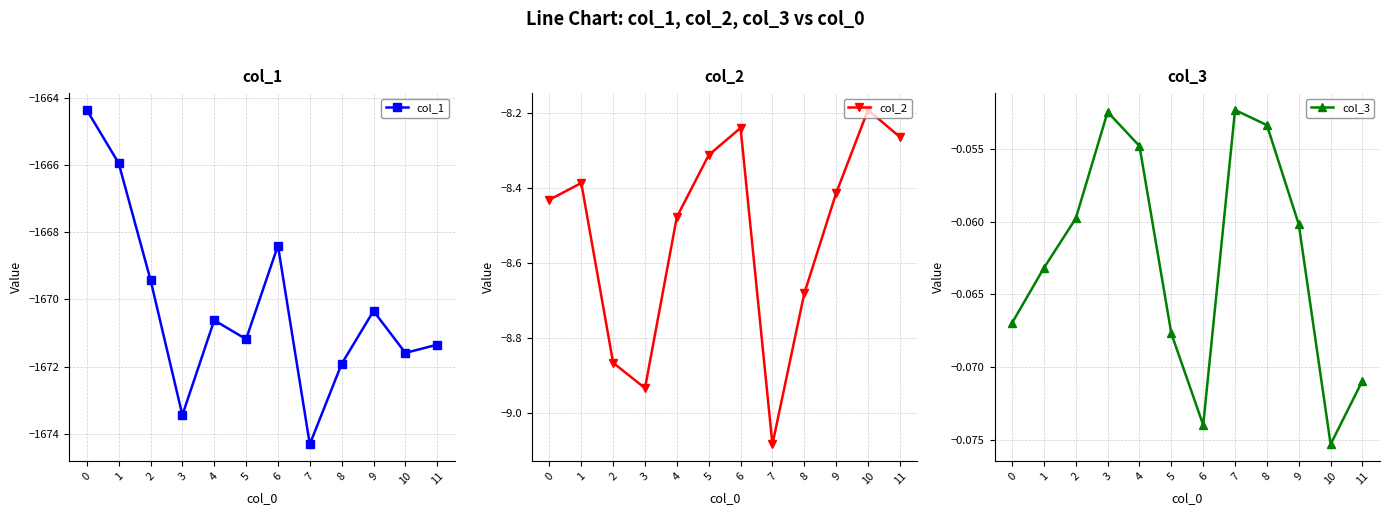

True or false: col_1 has a value of -930.2 at 10.

False